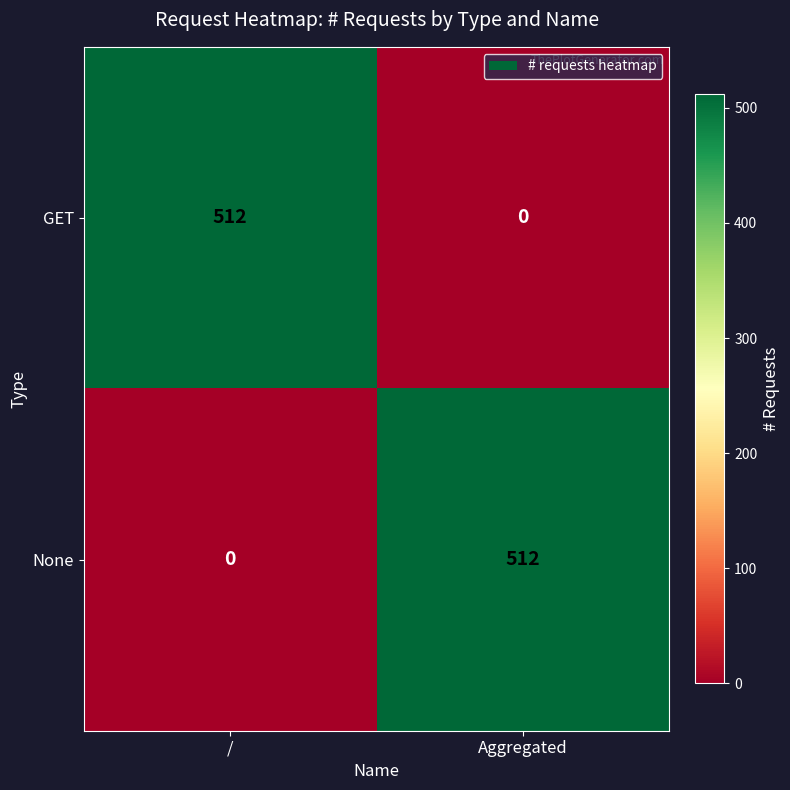

What is the sum of all None values?

512